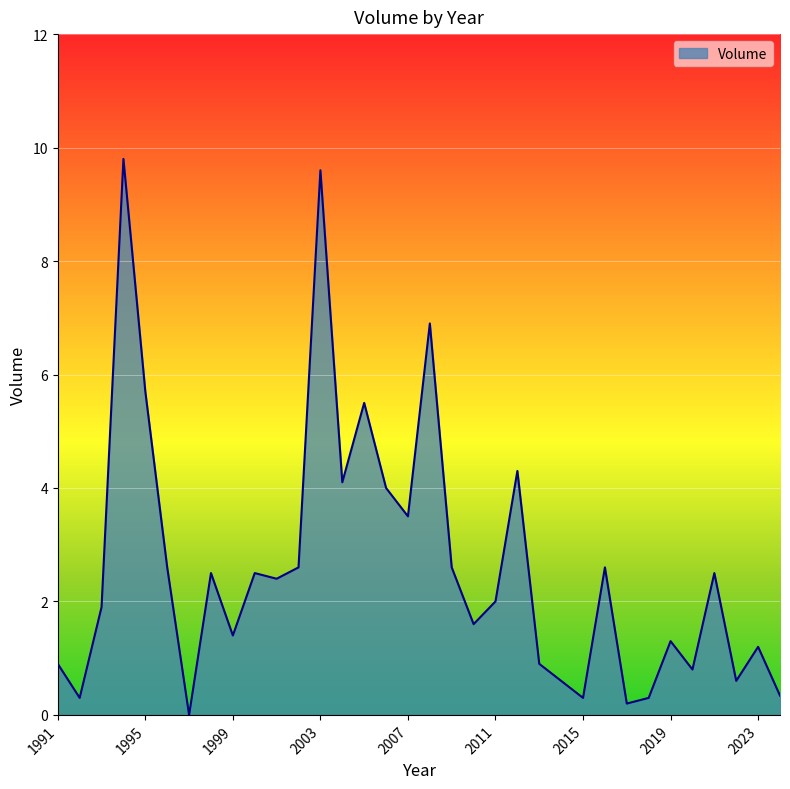

What is the maximum value shown in the chart?

9.8